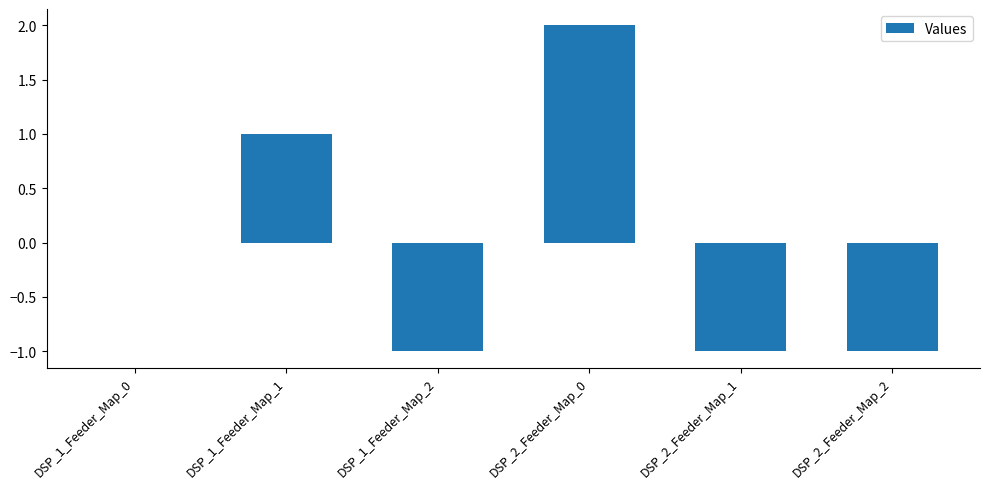

Between DSP_1_Feeder_Map_2 and DSP_2_Feeder_Map_0, which is larger?

DSP_2_Feeder_Map_0